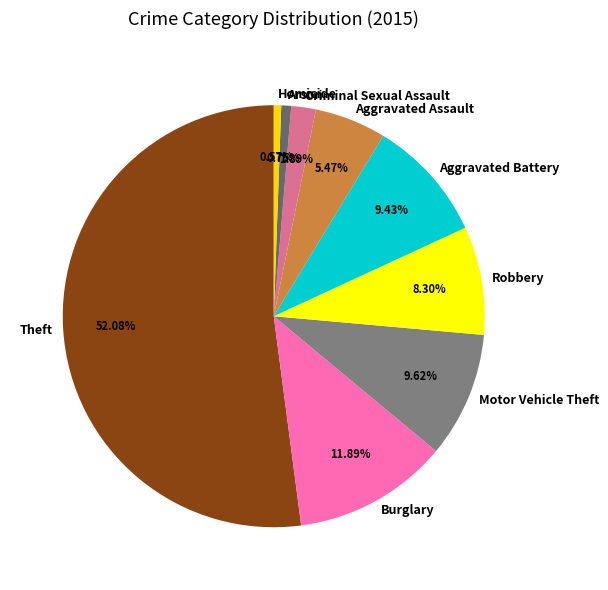

What percentage do Burglary and Homicide together represent?

12.5%